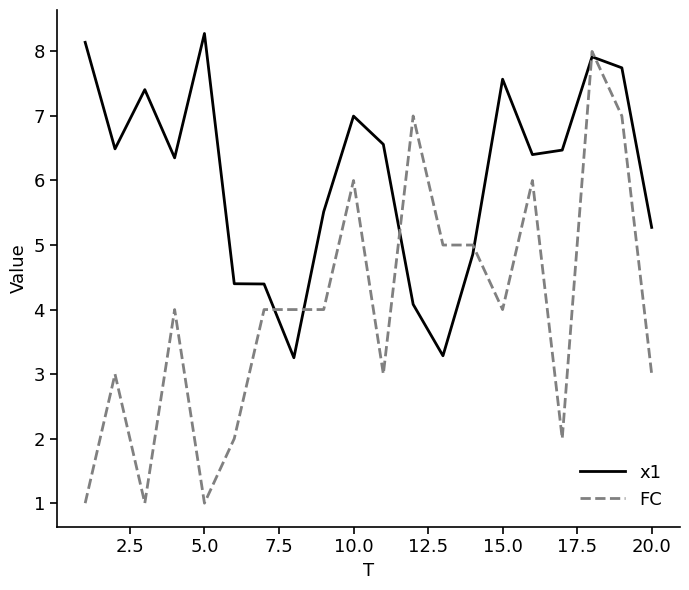

Rank the series by their average value, from lowest to highest.

FC, x1